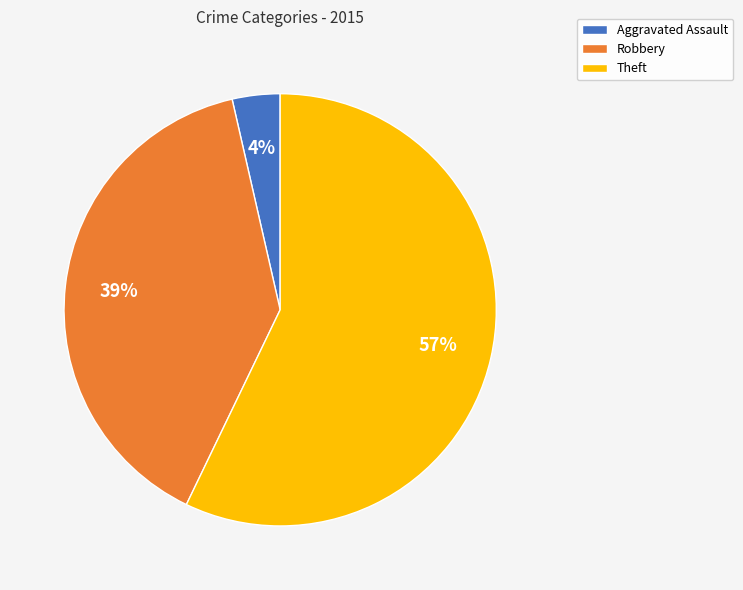

Approximately how many times larger is the value at Theft compared to Robbery?

1.5